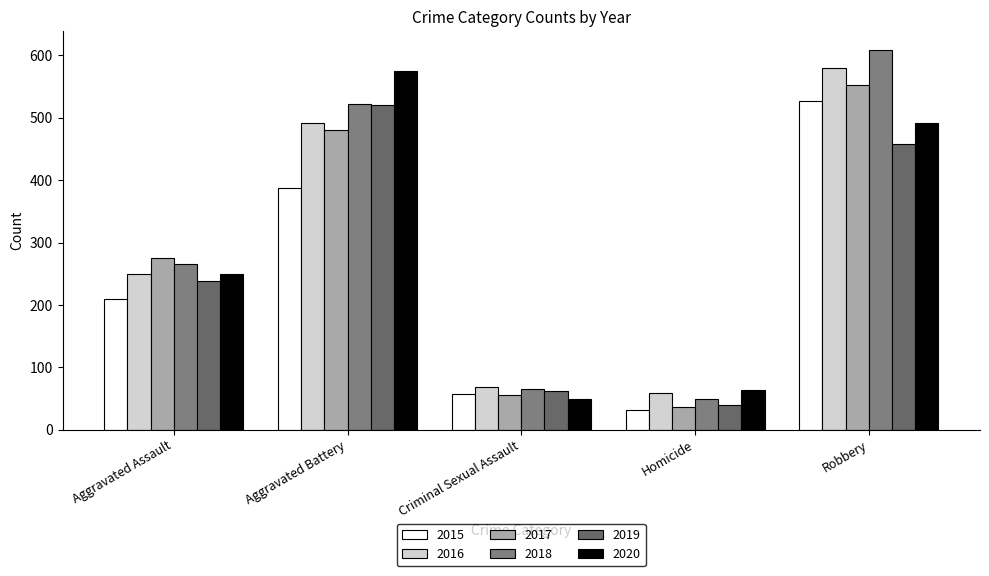

Does the chart contain any negative values?

No